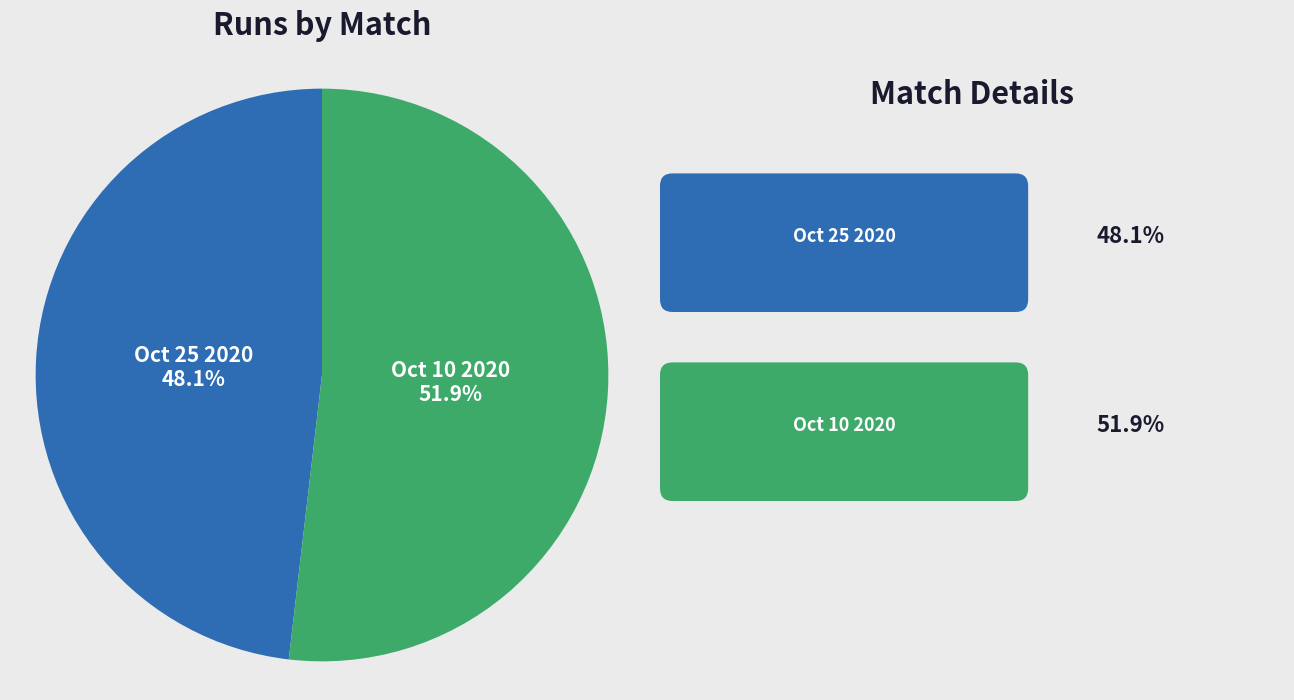

To the nearest percent, what is the difference between the largest and smallest slice percentages?

4%